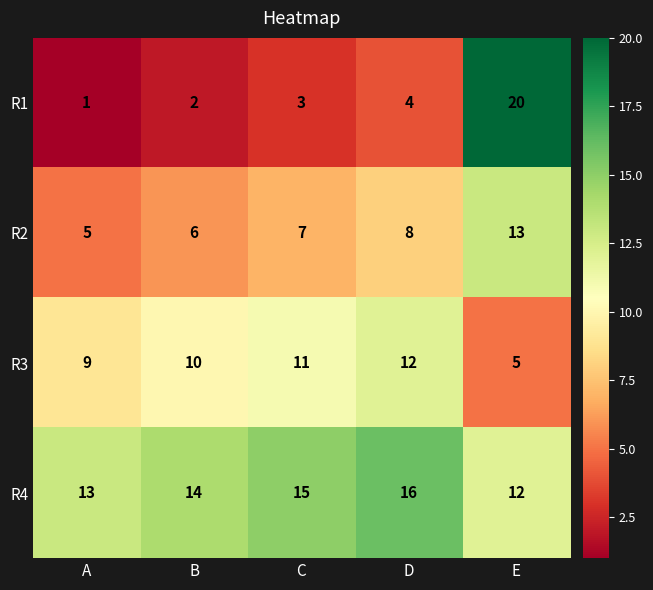

Rank the series at E from highest to lowest value.

R1, R2, R4, R3